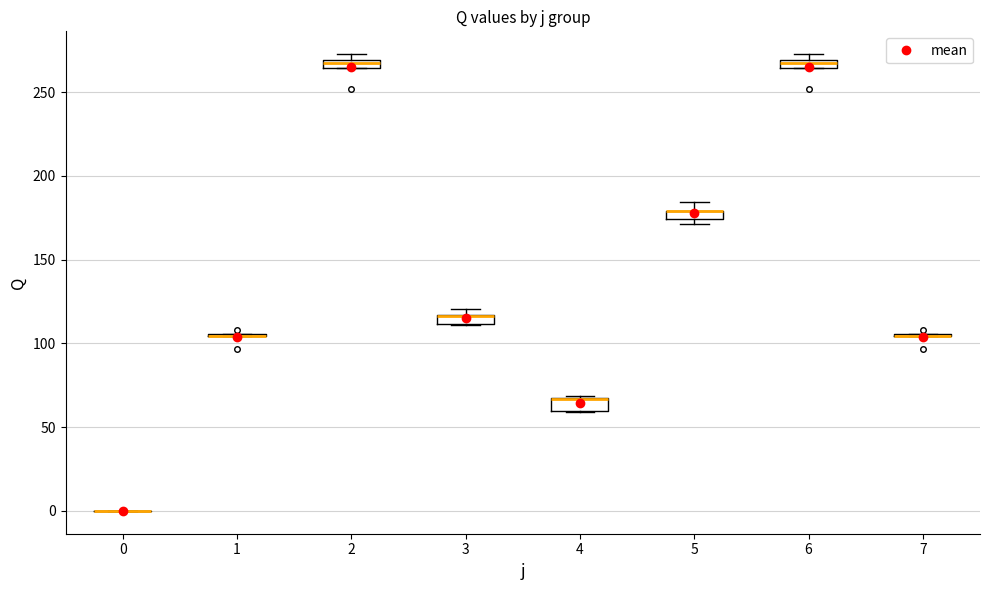

Where is the lower edge of the box at x = 3 on the y-axis? The values are not printed on the chart, so give them approximately, as read against the axis.

110